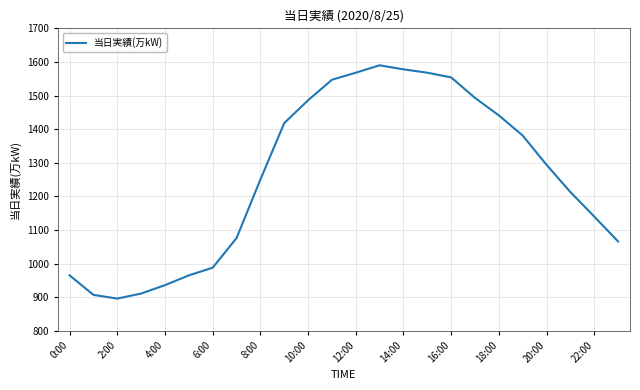

What is the greatest value displayed?

1590